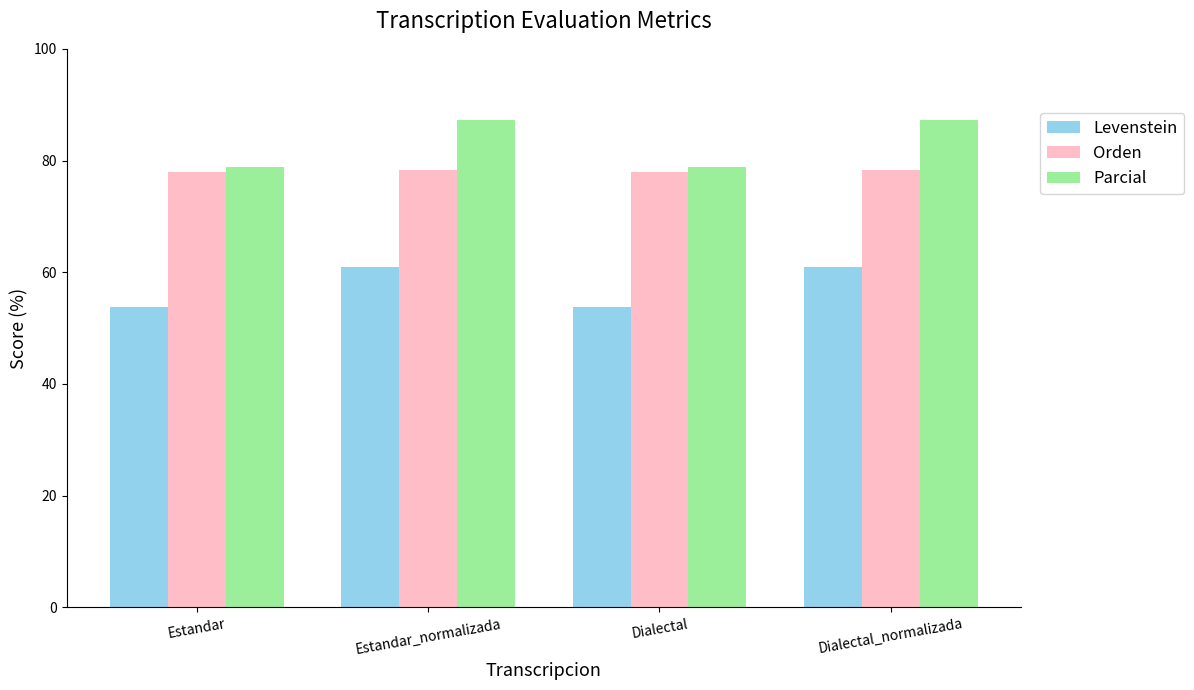

What is the highest value of the Levenstein series?

60.9